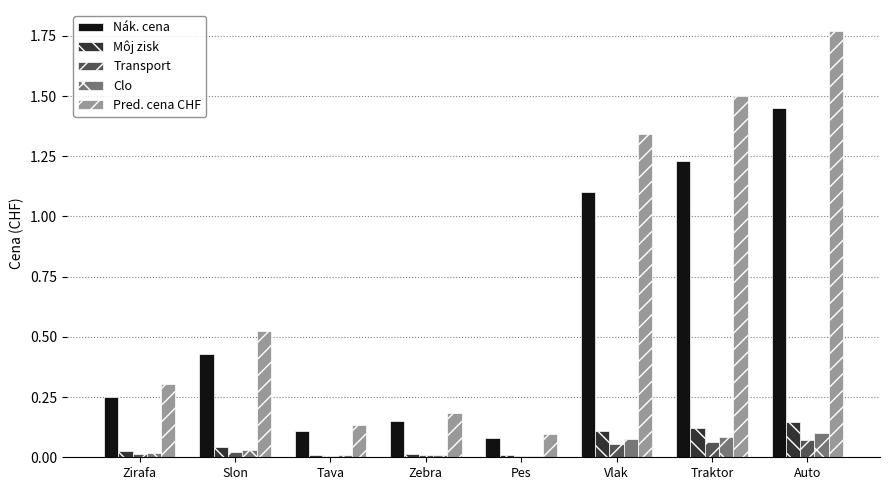

Which series has the widest spread of values?

Pred. cena CHF